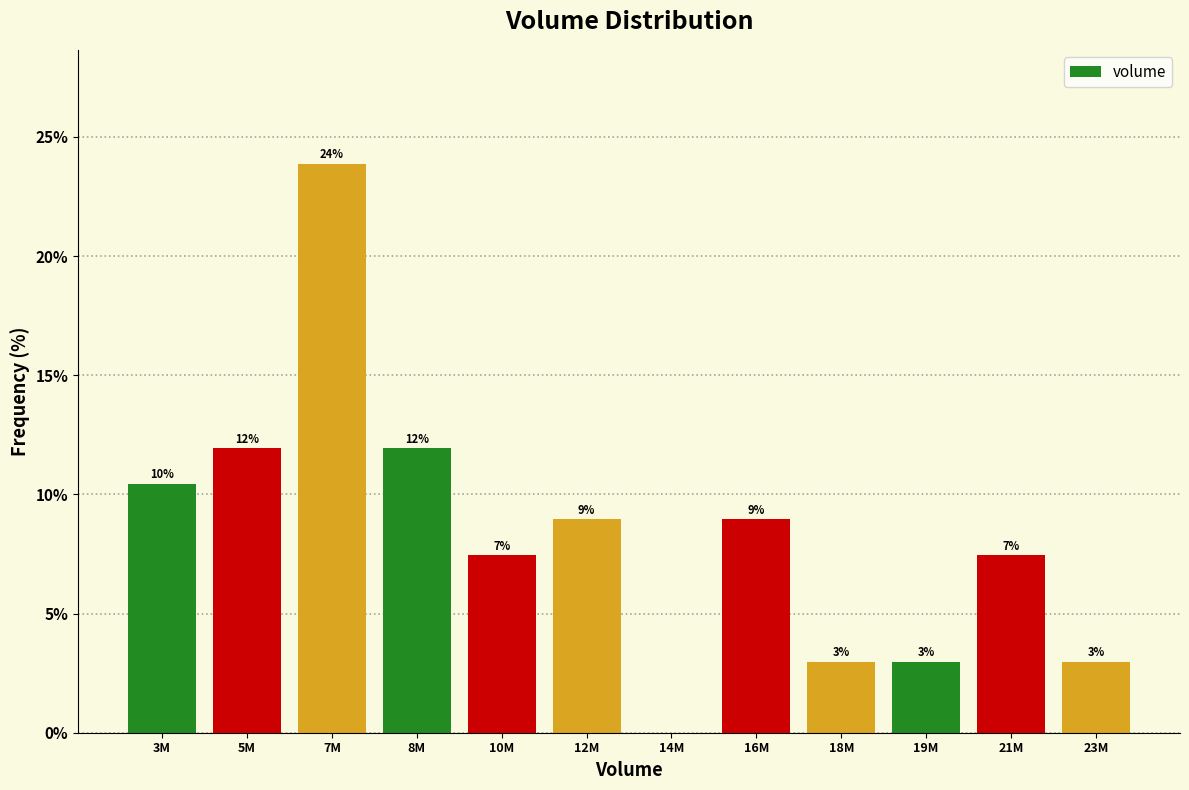

Between 8M and 7M, which is larger?

7M